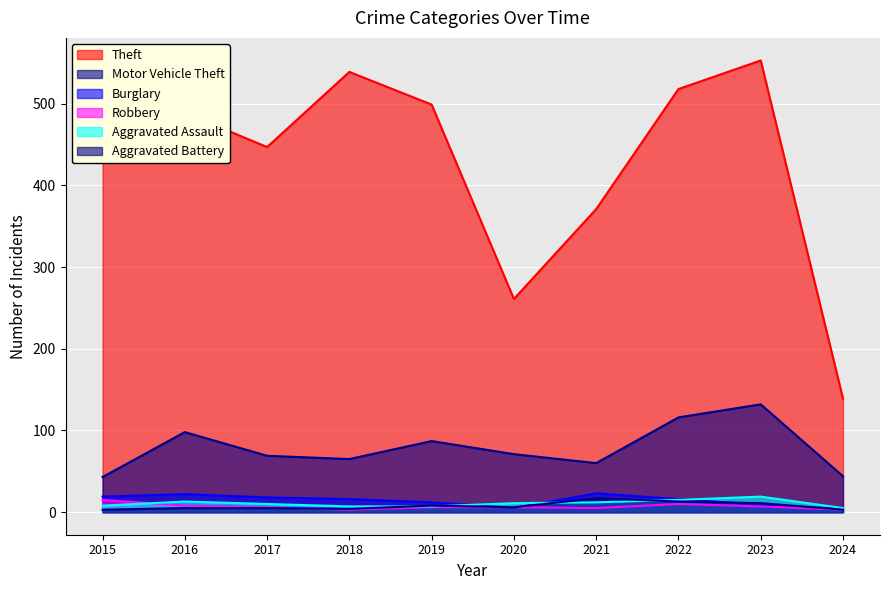

At 2015, list the series in order from smallest to largest.

Aggravated Battery, Aggravated Assault, Robbery, Burglary, Motor Vehicle Theft, Theft